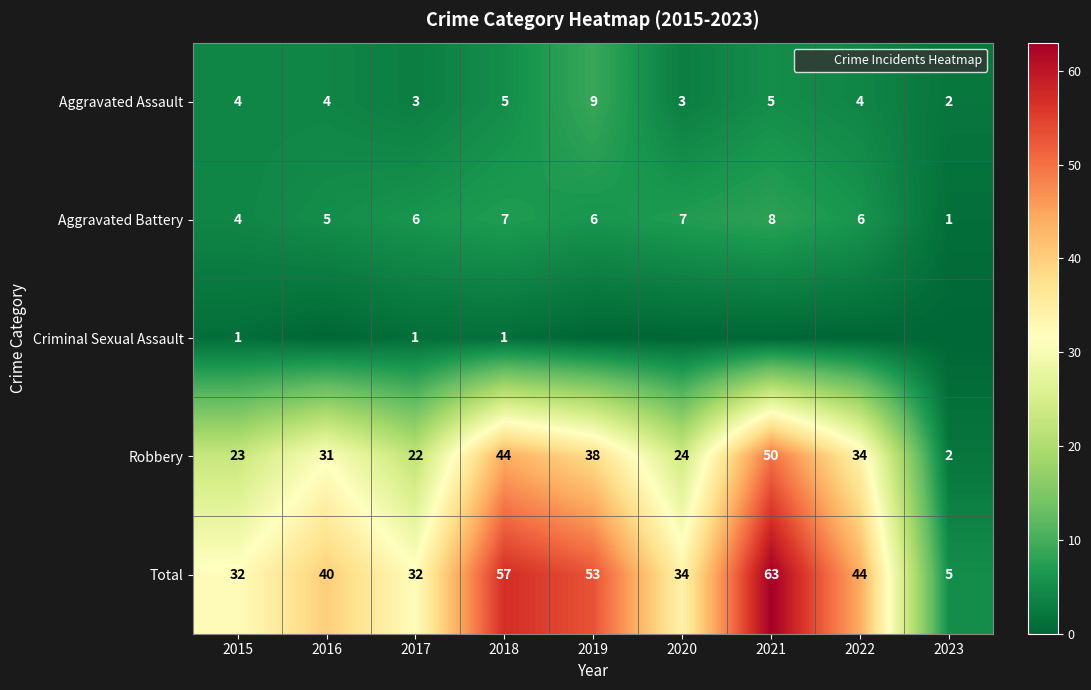

What is the sum of the Aggravated Battery values at 2023 and 2018?

8